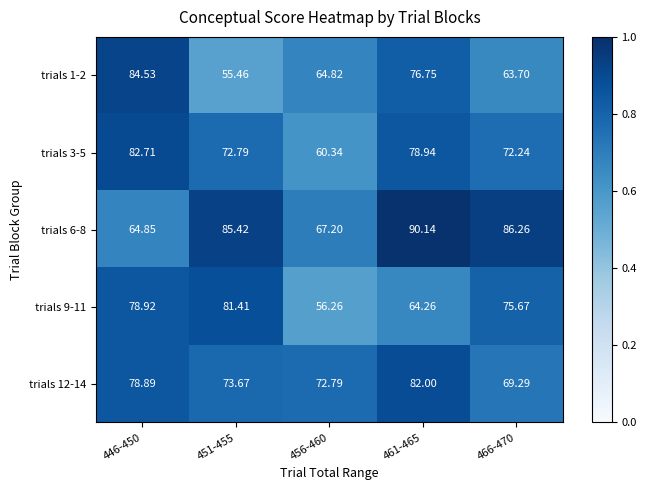

Rank the series at 446-450 from highest to lowest value.

trials 1-2, trials 3-5, trials 9-11, trials 12-14, trials 6-8